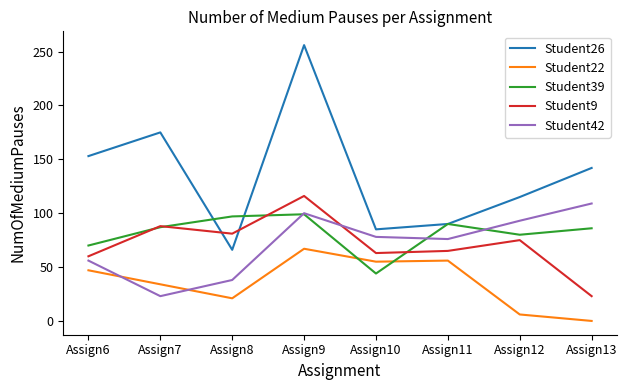

The value of Student9 at Assign11 is 16. True or false?

False